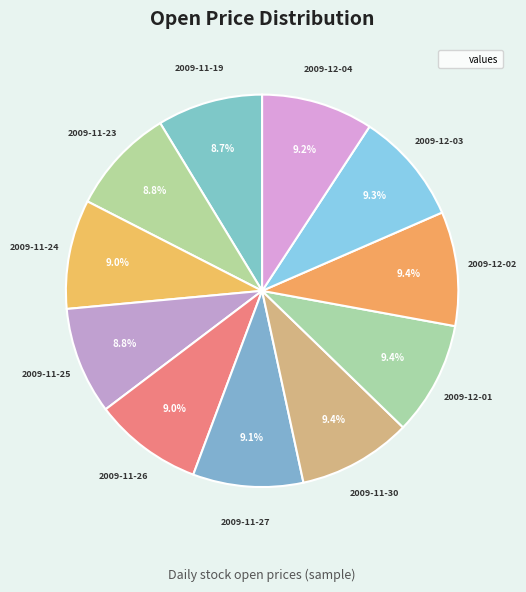

Count the number of slices in the pie.

11